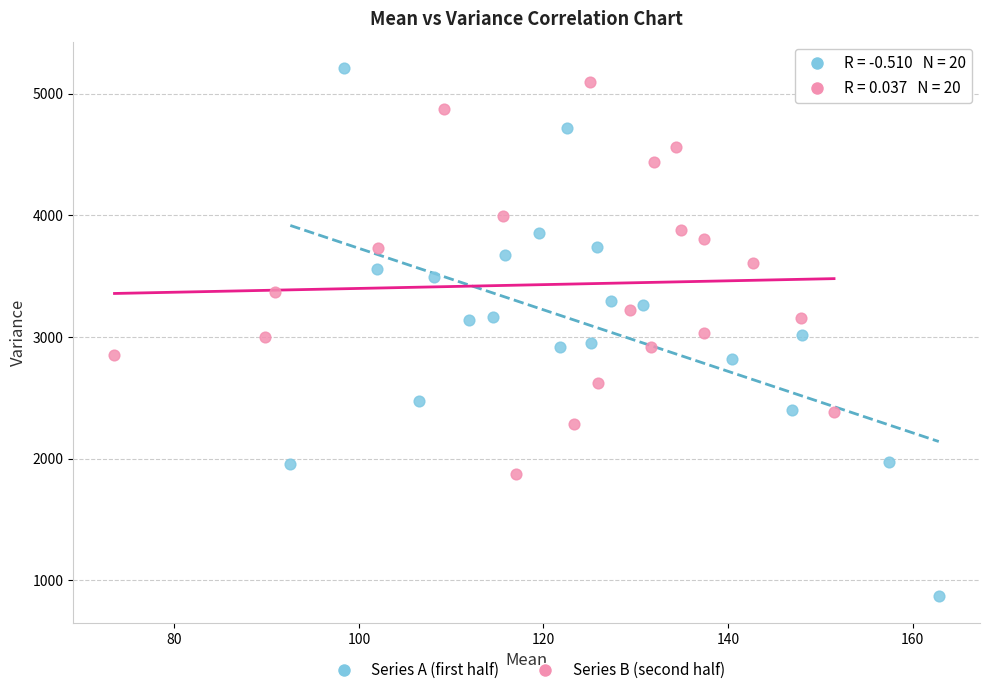

Which series contains the lowest Y value?

Series A (first half)